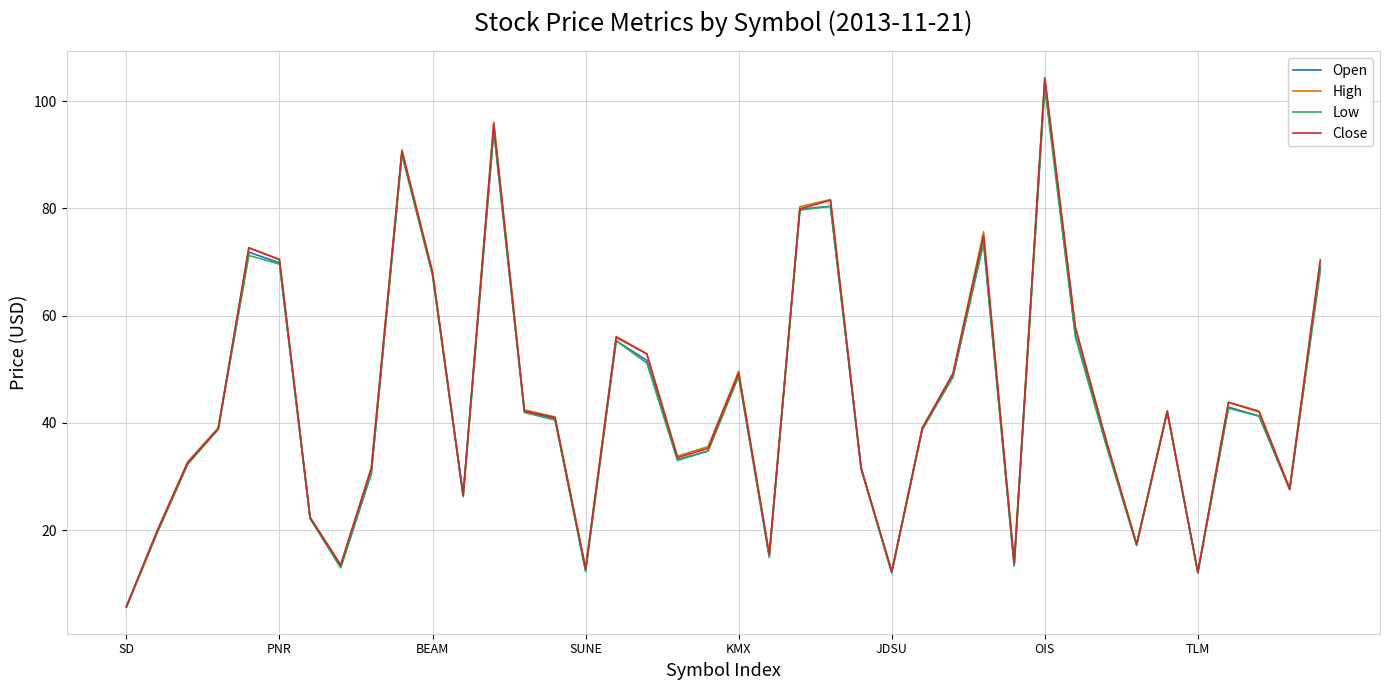

What is the minimum value shown in the chart?

5.6